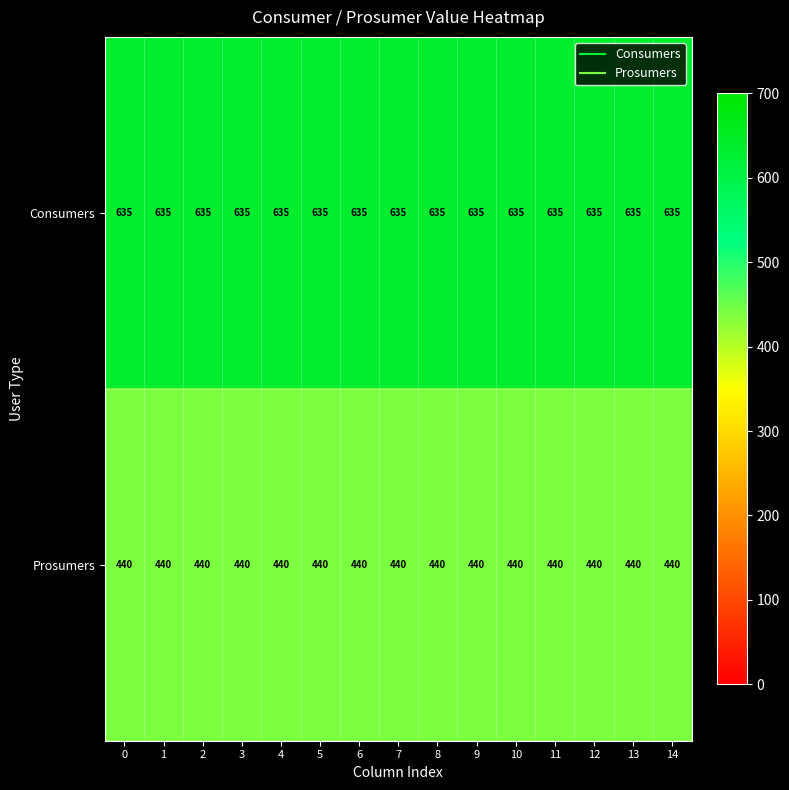

Count the number of data series in this chart.

2